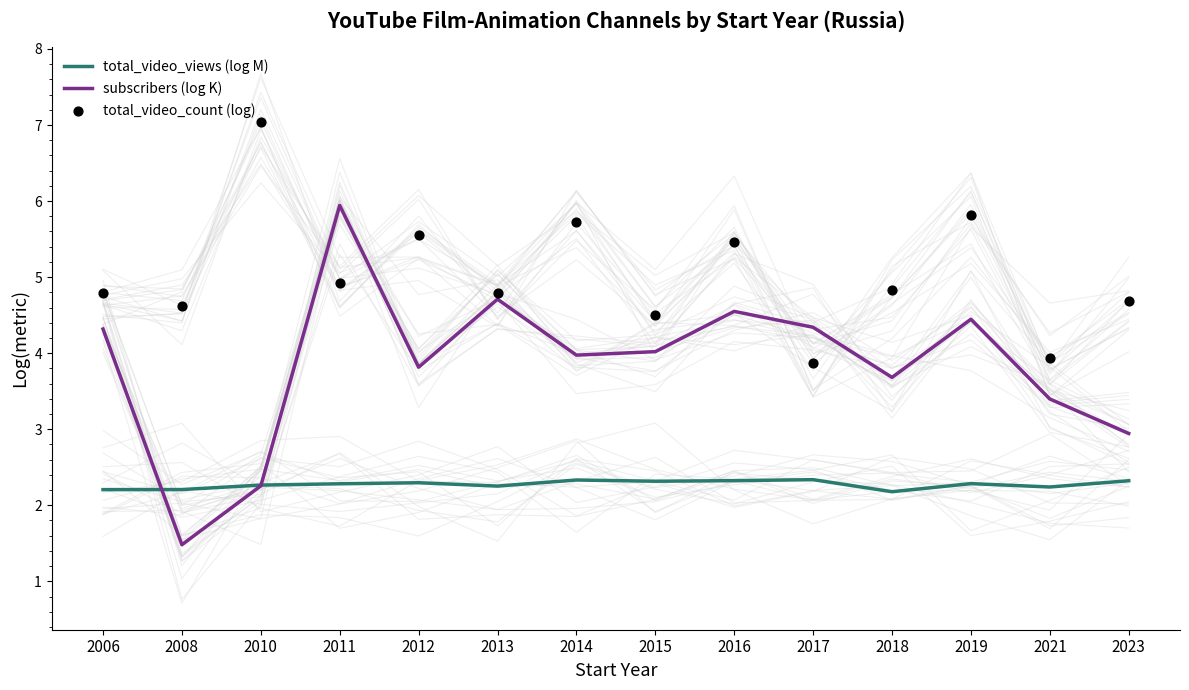

Which series has the largest Y range (max minus min)?

subscribers (log K)